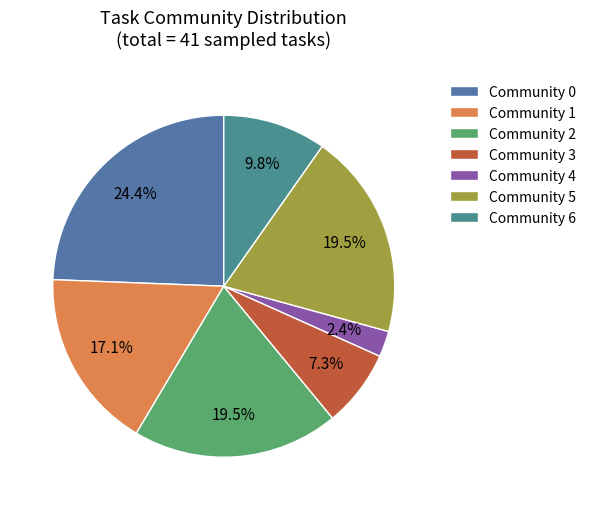

Count the number of slices in the pie.

7